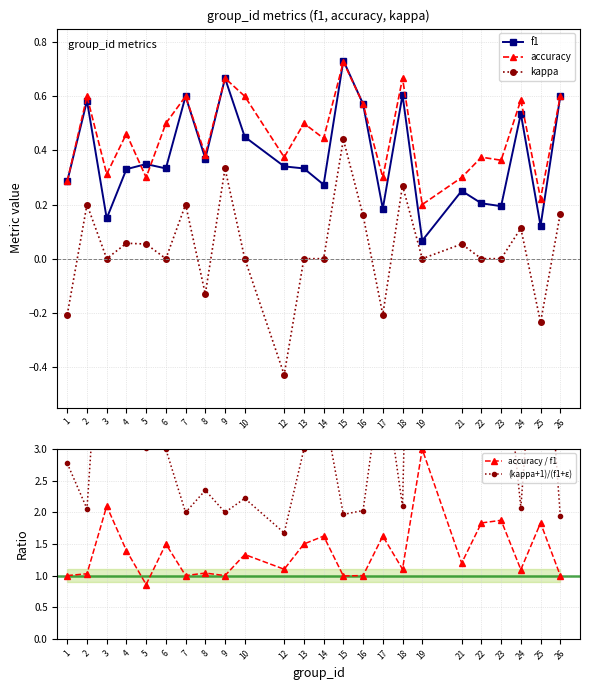

What is the value of the accuracy point at the 9th from the left?

0.7